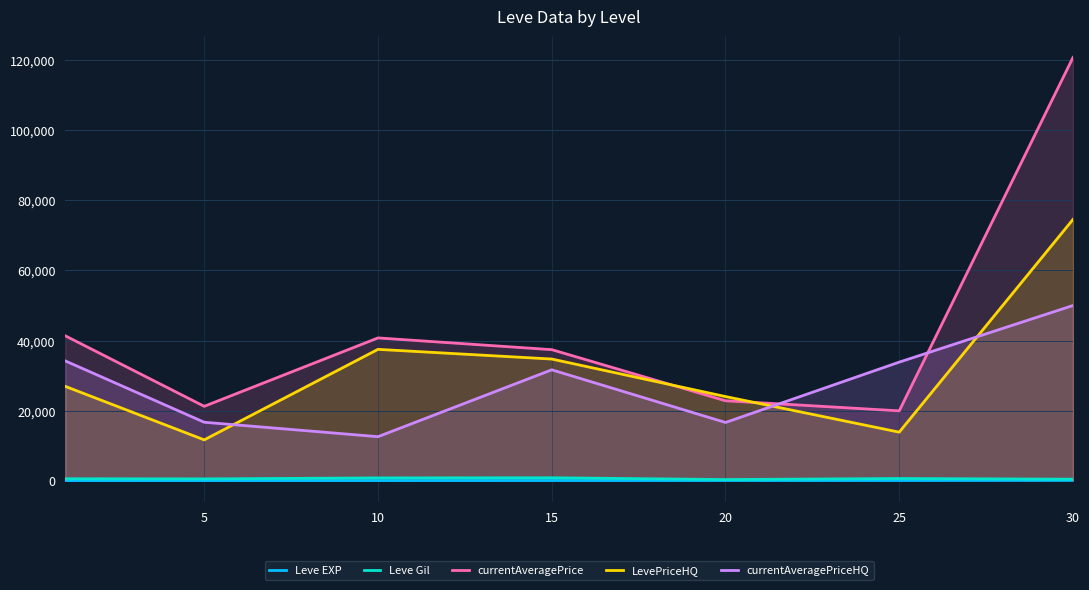

Reading right to left, extract all data points from this chart.

Leve EXP: 59.0	34.7	23.3	22.3	7.7	6.2	1.3
Leve Gil: 405.0	595.0	300.0	810.0	768.3	488.3	531.7
currentAveragePrice: 120843.5	19918.2	22801.0	37394.7	40743.7	21216.7	41357.2
LevePriceHQ: 74585.0	13835.7	24001.5	34714.5	37480.0	11633.3	26917.3
currentAveragePriceHQ: 50000.0	33833.3	16600.7	31638.7	12541.7	16666.7	34188.5